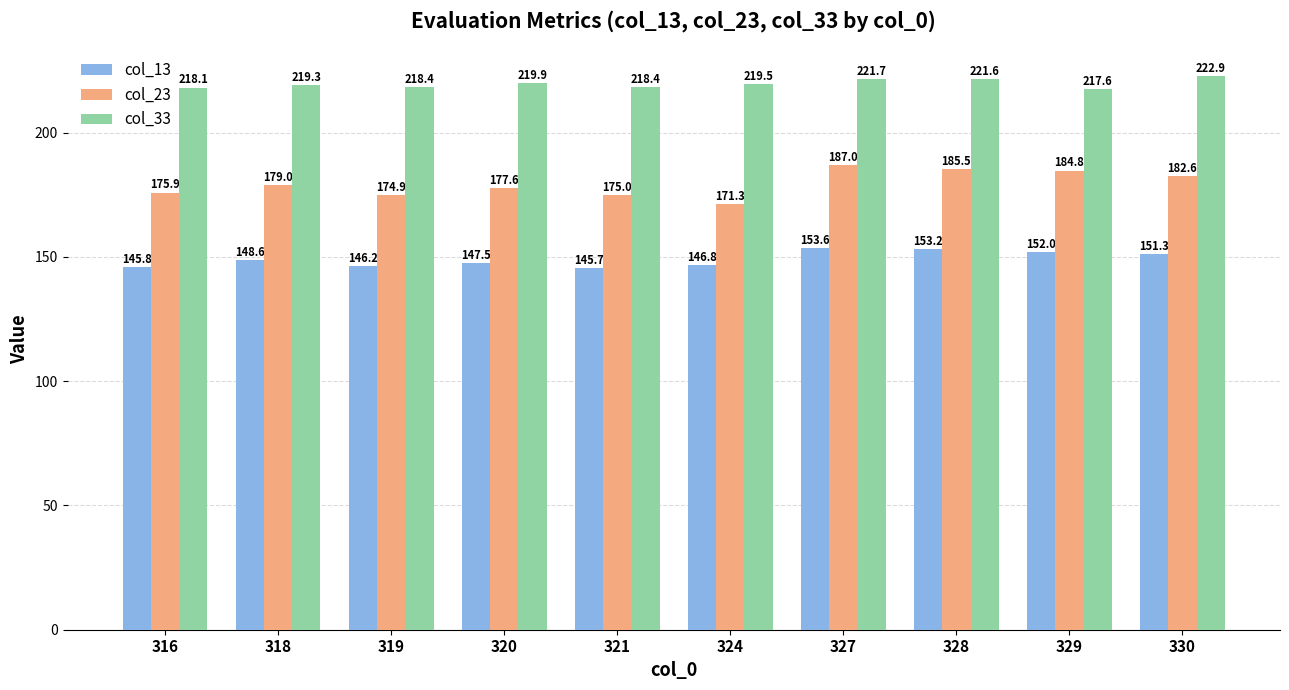

What is the difference between the maximum and minimum values in the col_33 series?

5.3